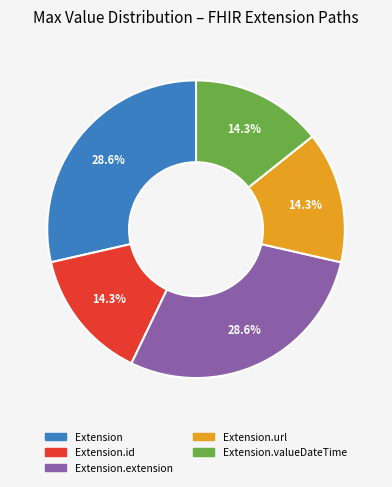

Is there a majority slice in this chart?

No